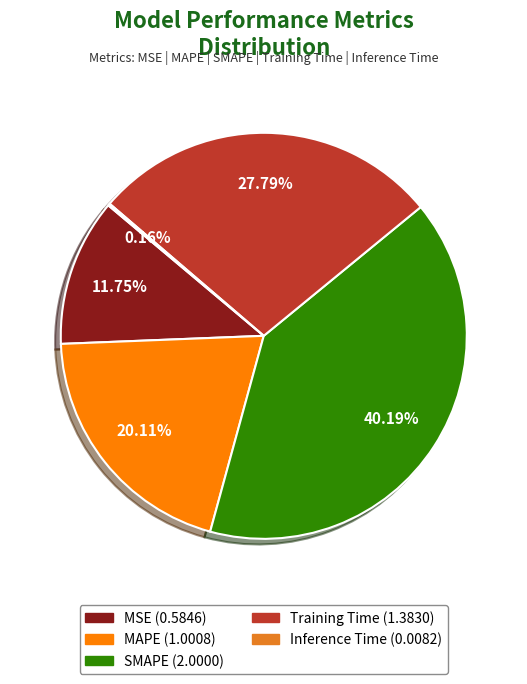

True or false: MAPE accounts for 20% of the total.

True